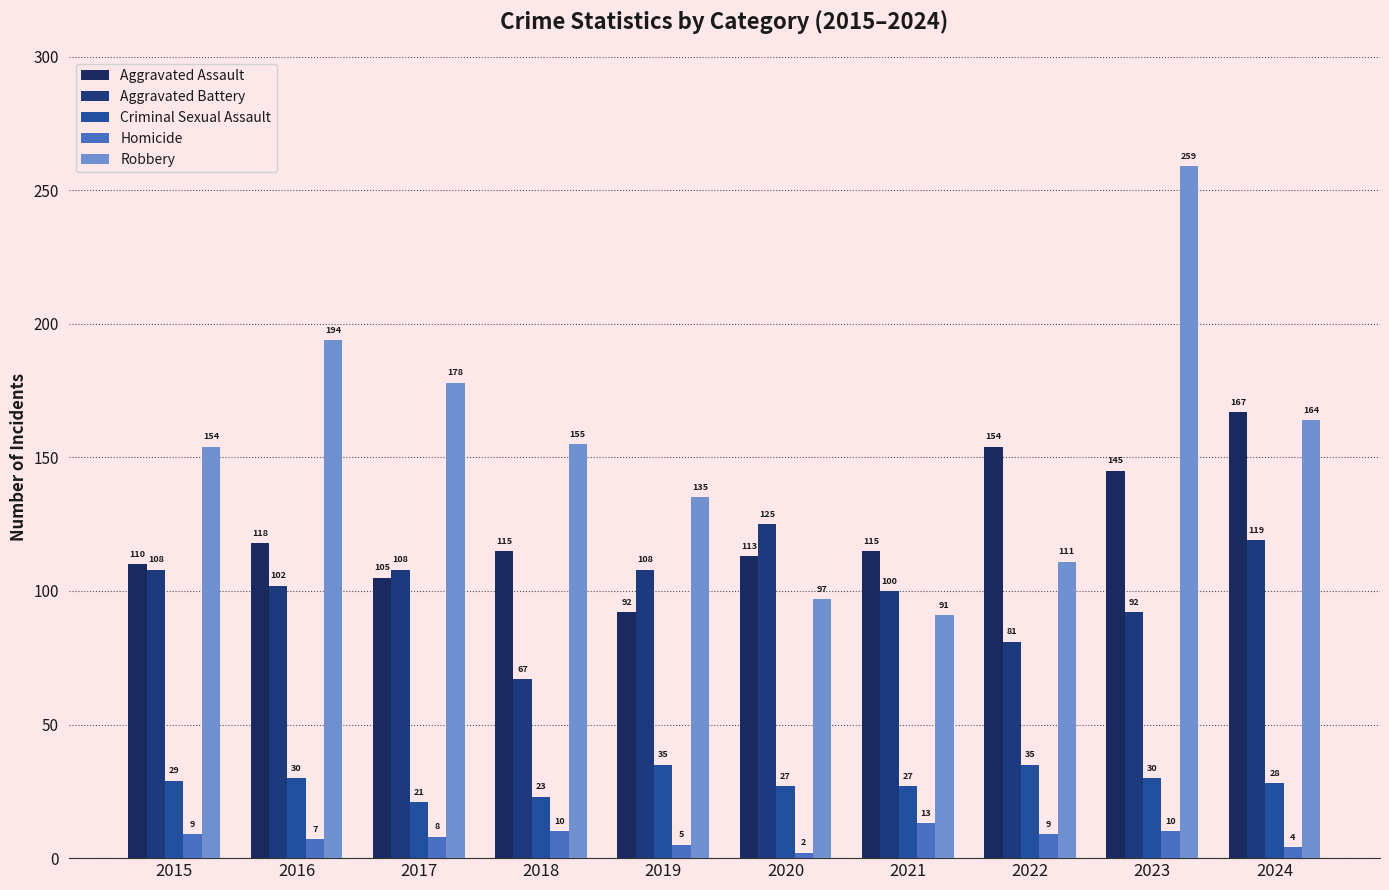

The value of Criminal Sexual Assault at 2021 is 44. True or false?

False